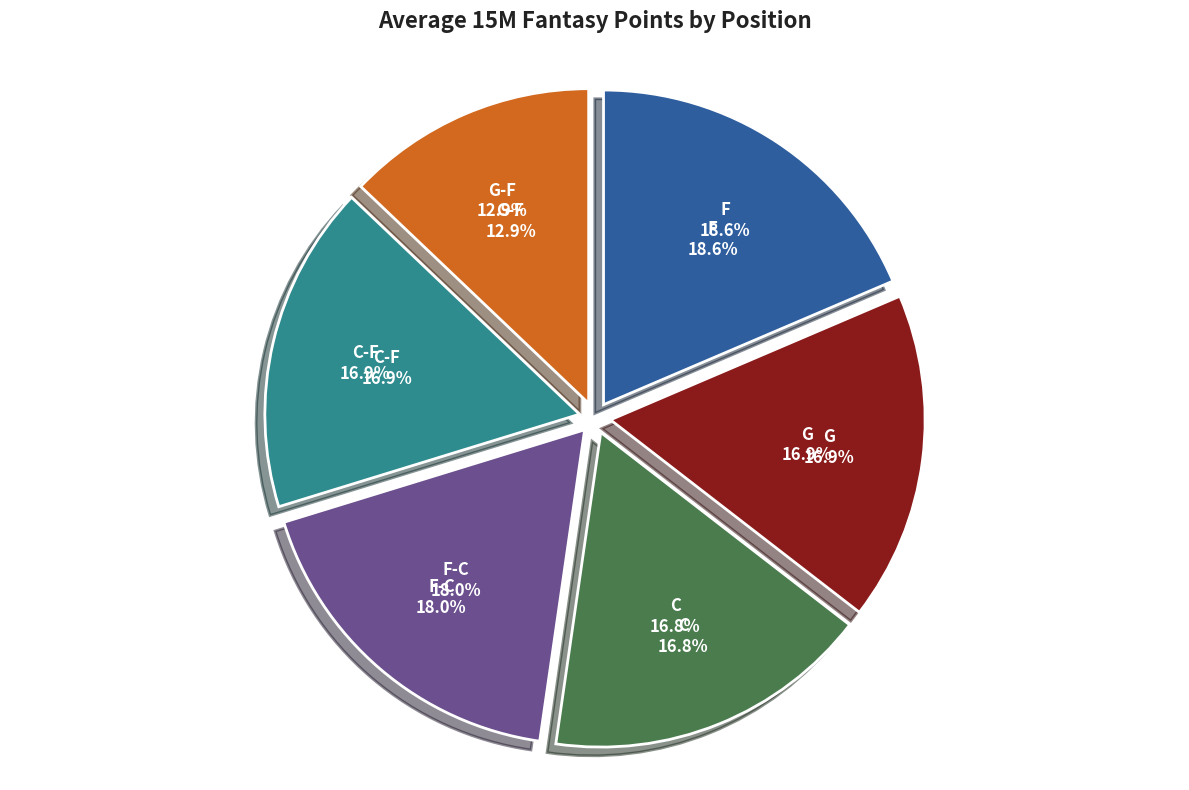

What percentage is NOT represented by F-C?

82.0%